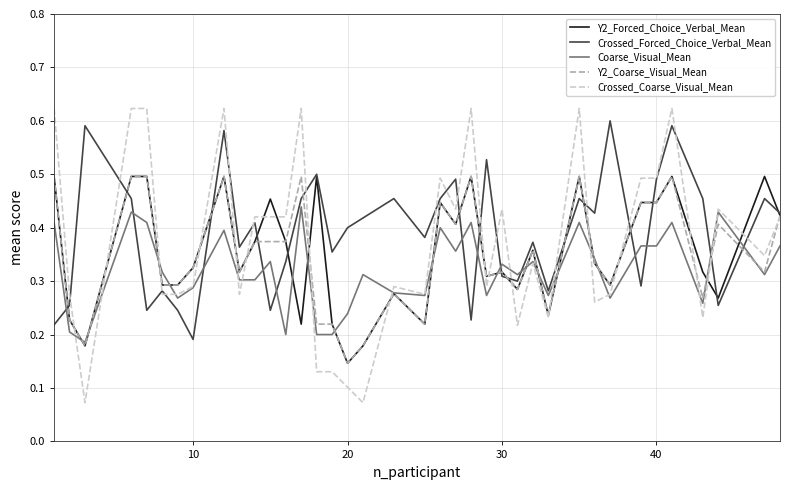

Which series has the largest range (max minus min)?

Crossed_Coarse_Visual_Mean